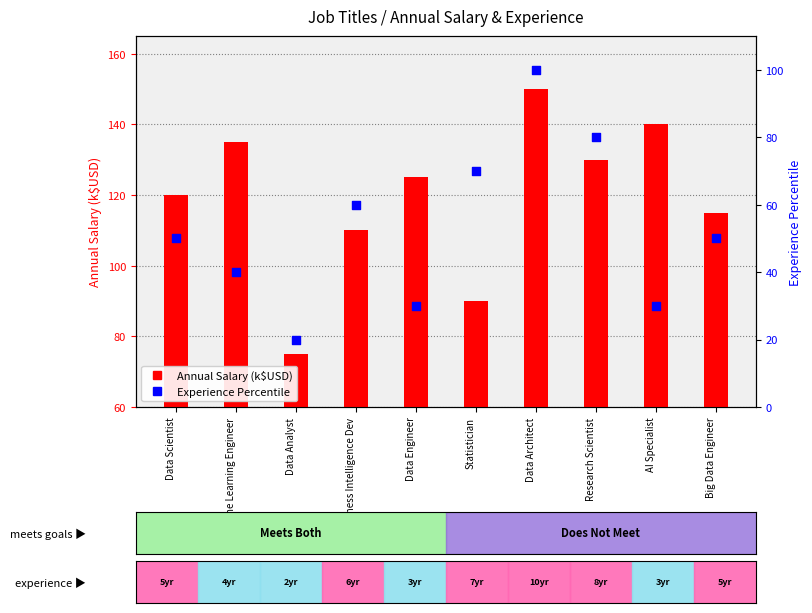

At how many categories does at least one series exceed 28?

10